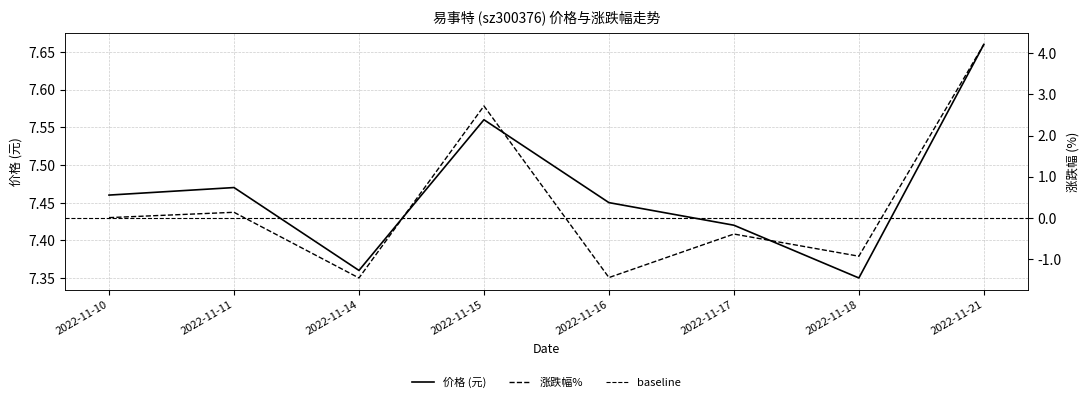

At which category does 价格 reach its first local peak?

2022-11-11